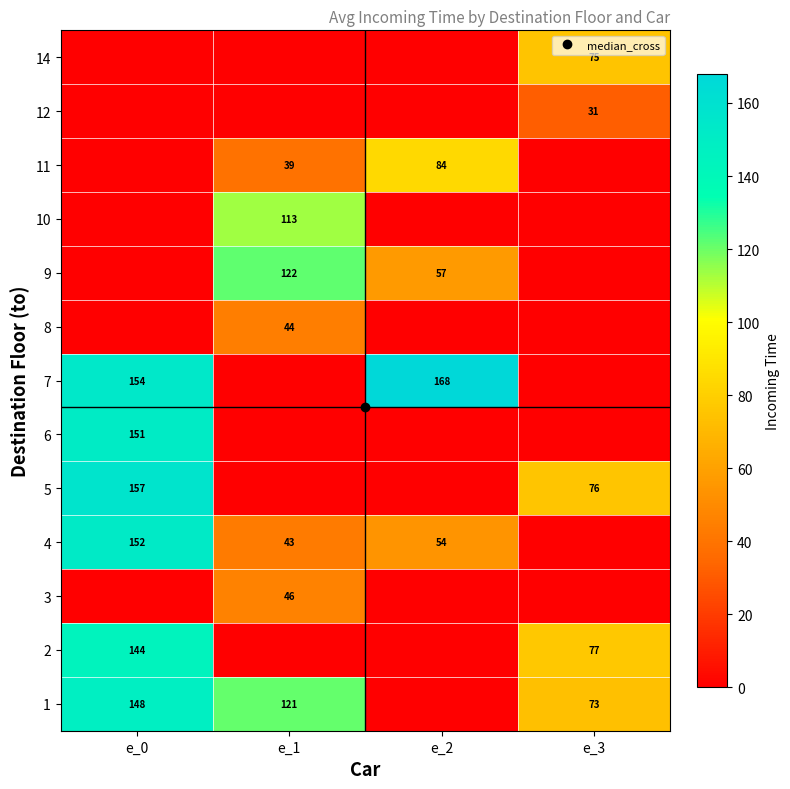

The 12 series shows 0 at e_1. True or false?

True